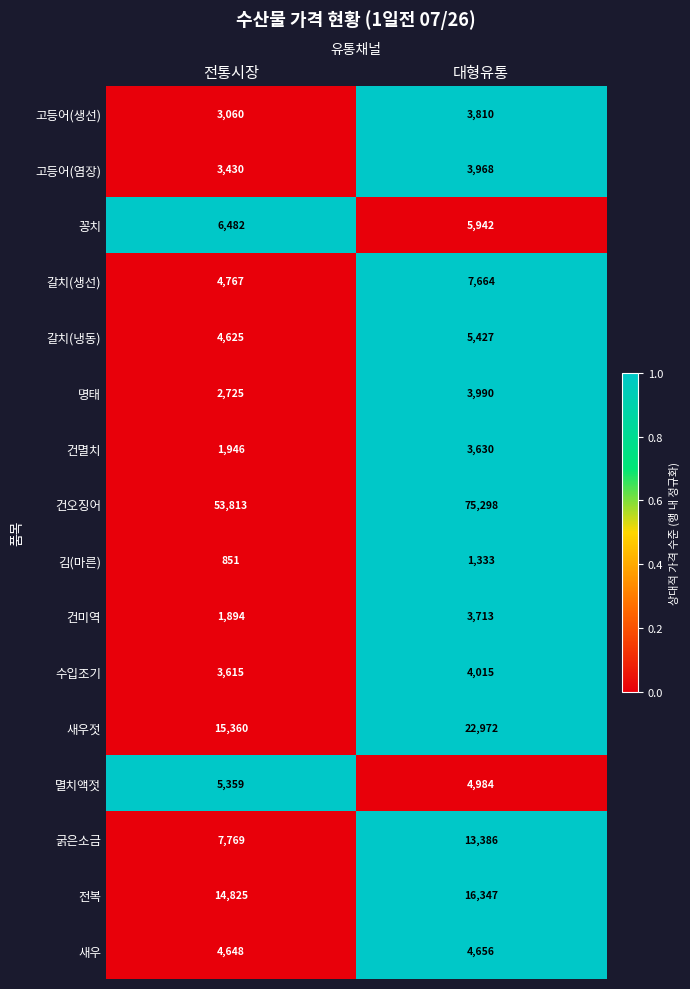

Which label corresponds to the smallest value in the chart?

전통시장